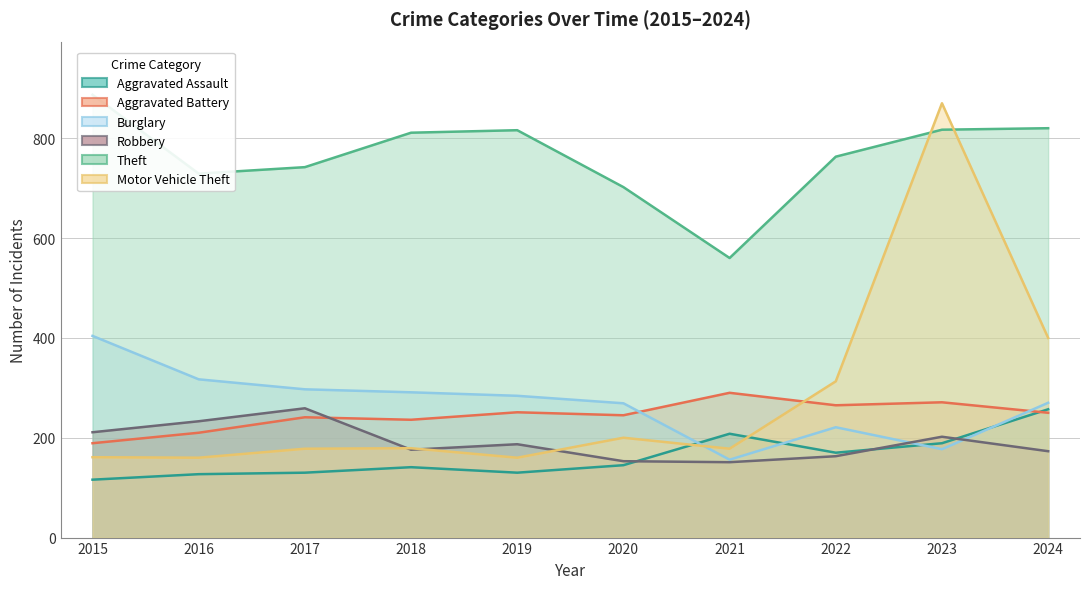

Rank the series by their maximum value, from highest to lowest.

Theft, Motor Vehicle Theft, Burglary, Aggravated Battery, Robbery, Aggravated Assault